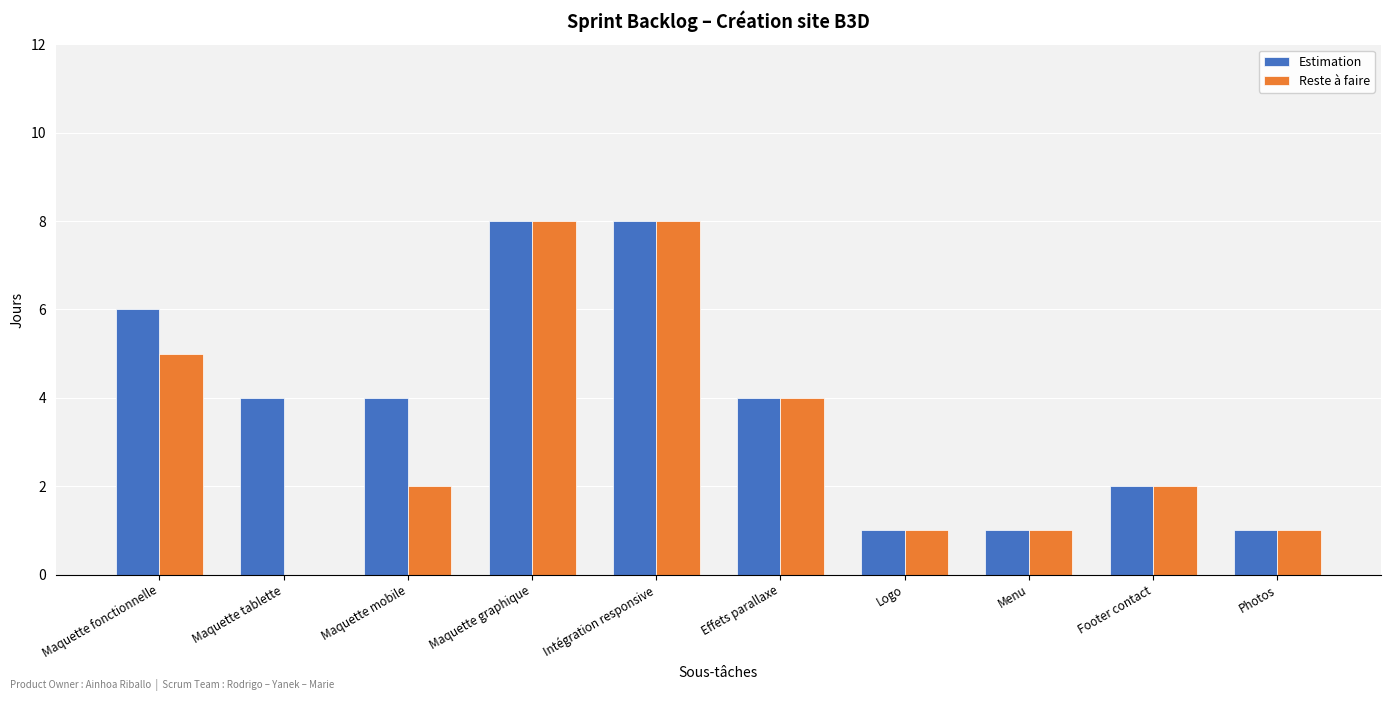

How many categories are shown in the chart?

10